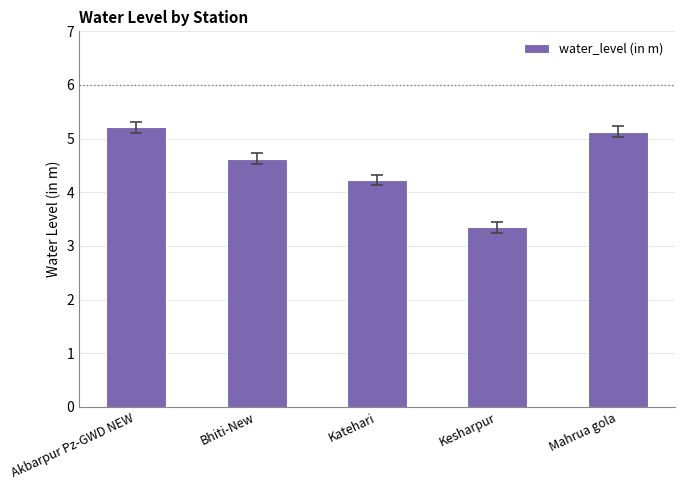

Which category has the lowest value across all series?

Kesharpur